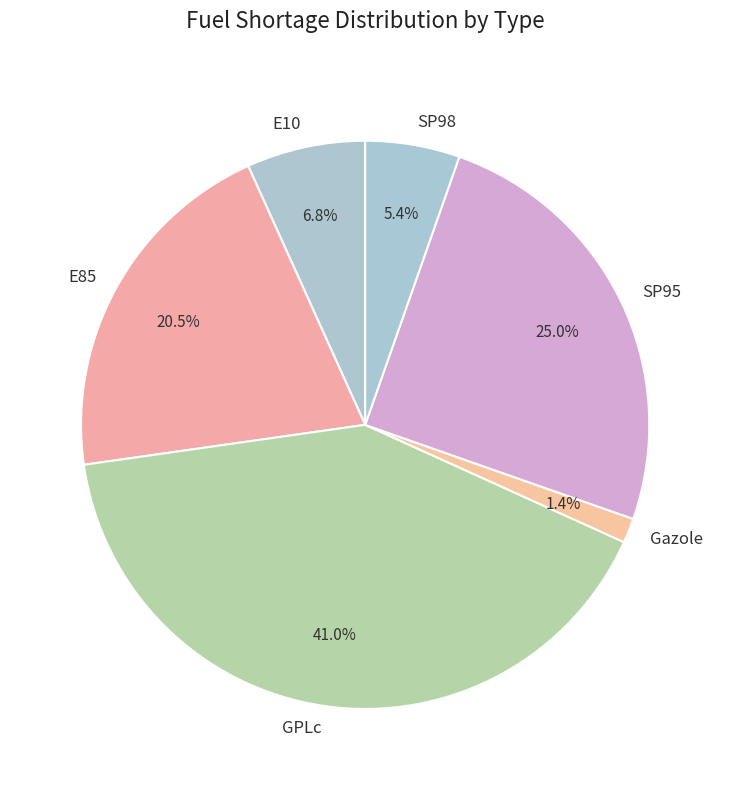

Approximately how many times larger is the value at GPLc compared to Gazole?

29.3